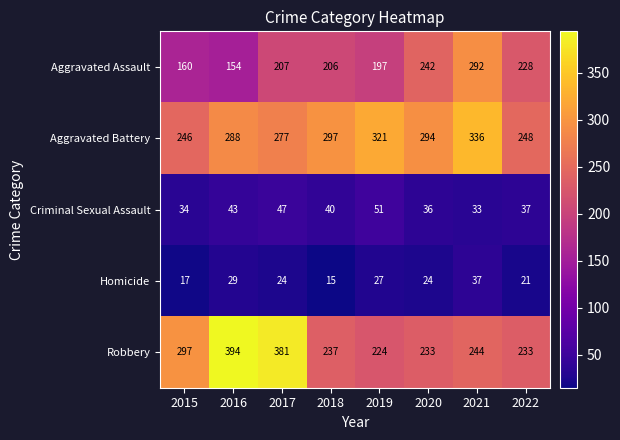

At which category does the chart reach its peak across all series?

2016